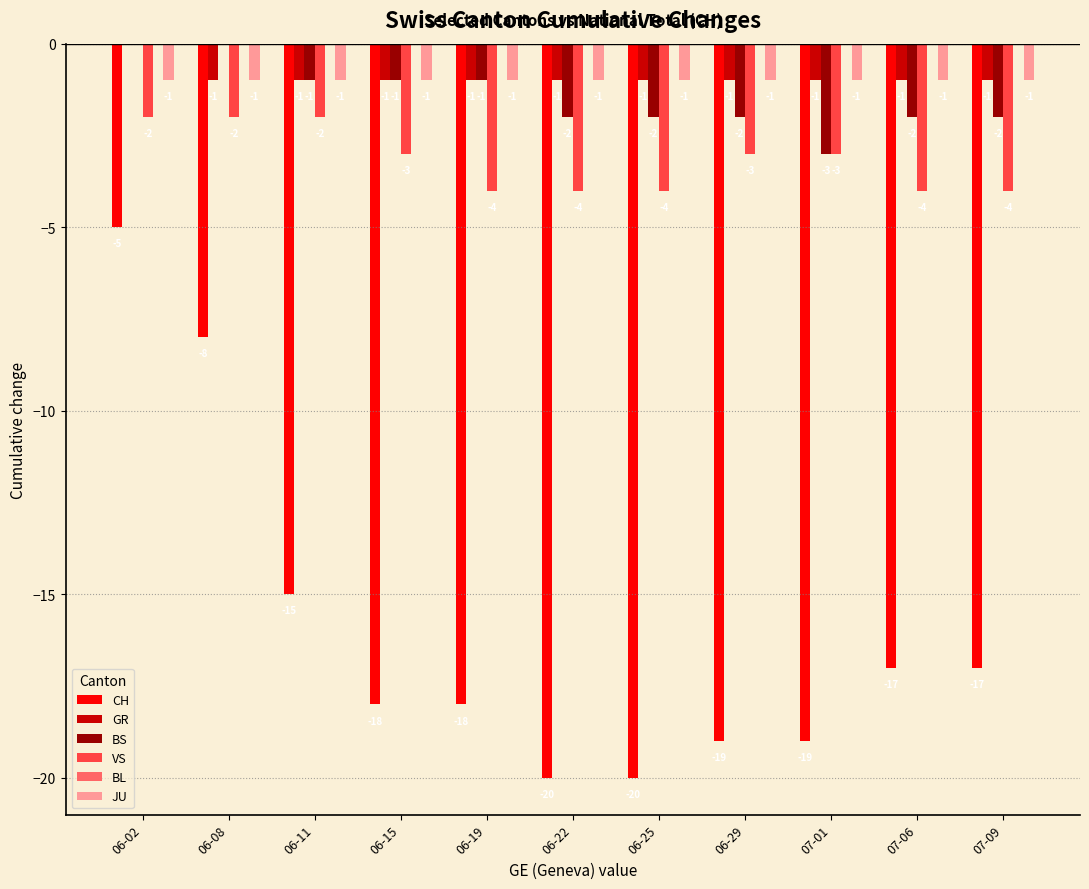

What is the approximate value of CH at 06-11, to the nearest 5?

-15